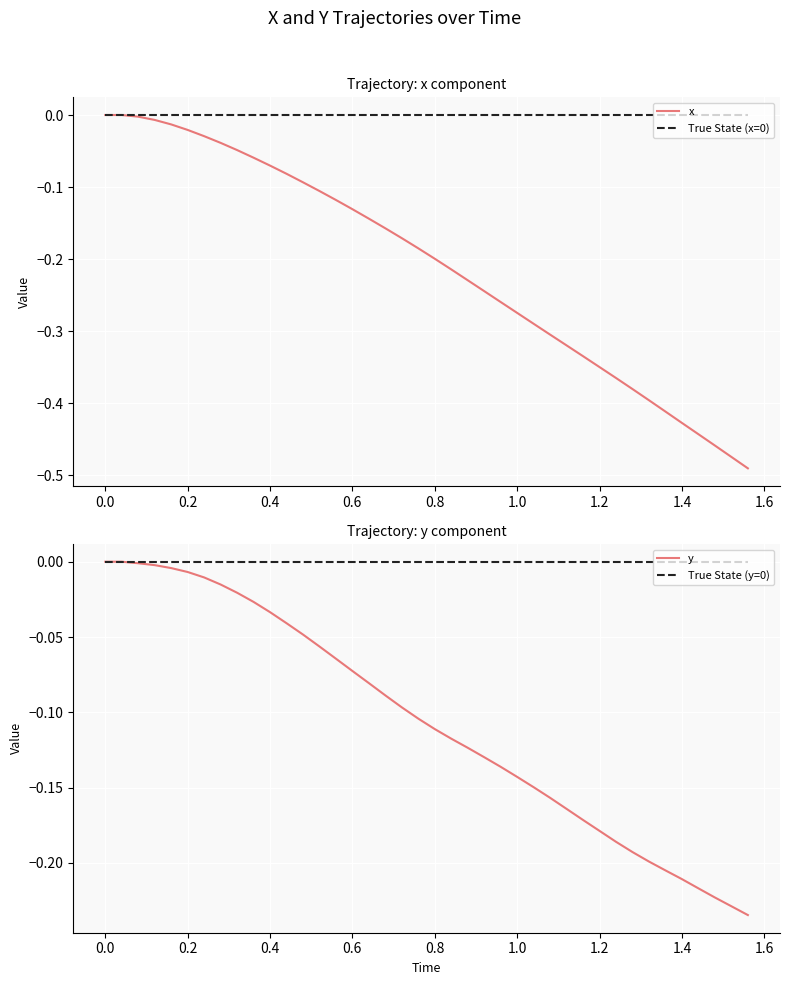

The value of True State (x=0) at 0.8 is 0.0. True or false?

True